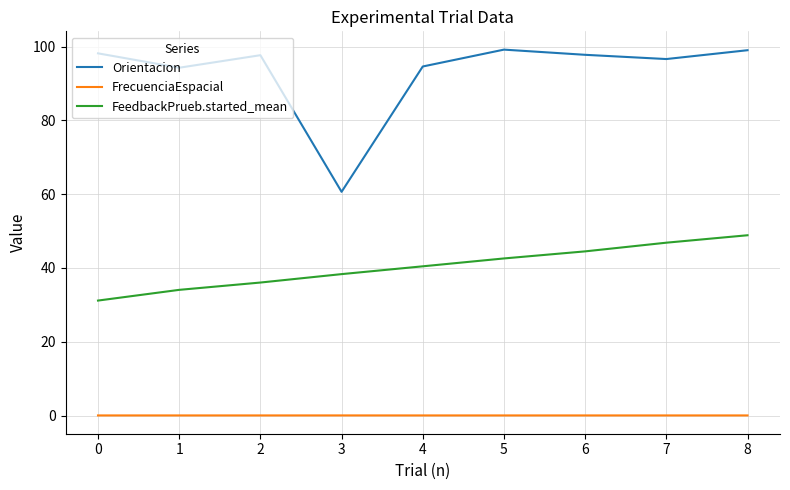

Does the chart display data point markers on the line(s)?

No